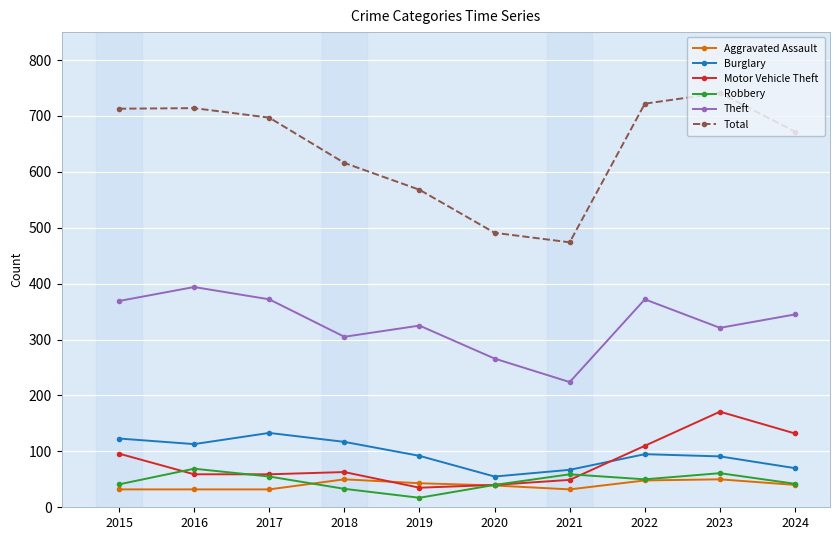

Is it true that Total equals 568 at 2019?

True